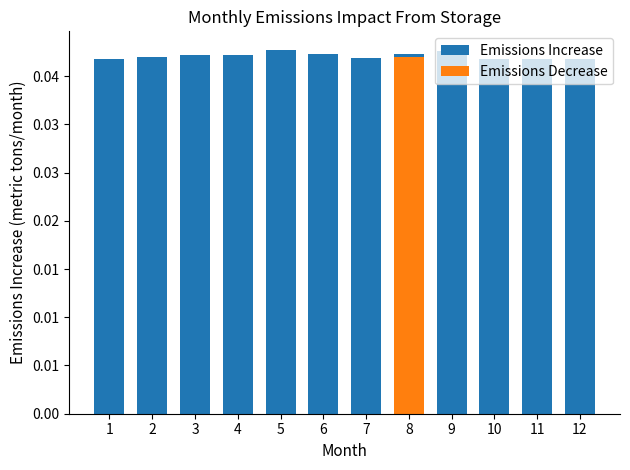

At which category does the chart reach its peak across all series?

5